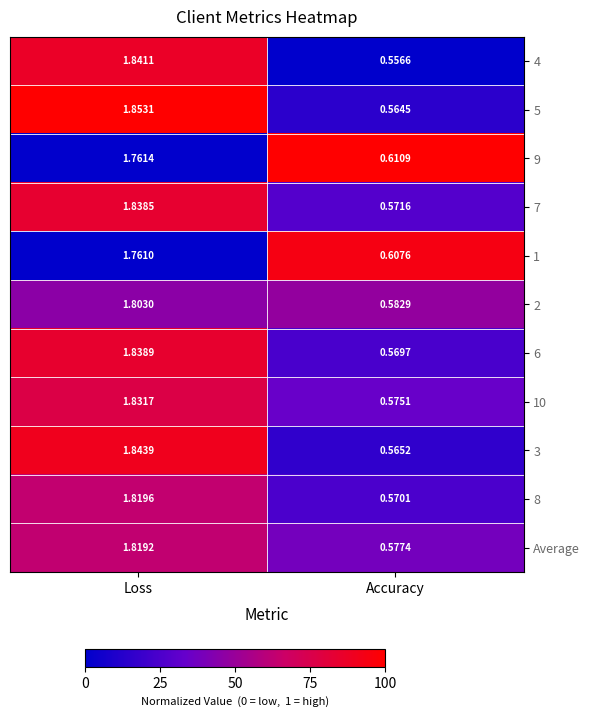

Is the value of 9 at Accuracy greater than the value of 2 at Loss?

No